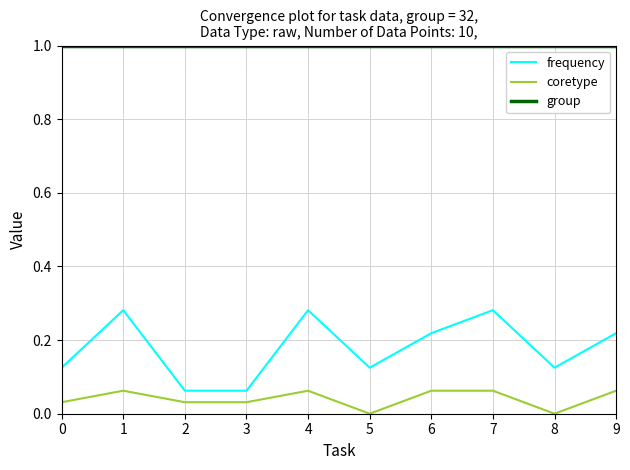

Which series has the largest total across all categories?

group